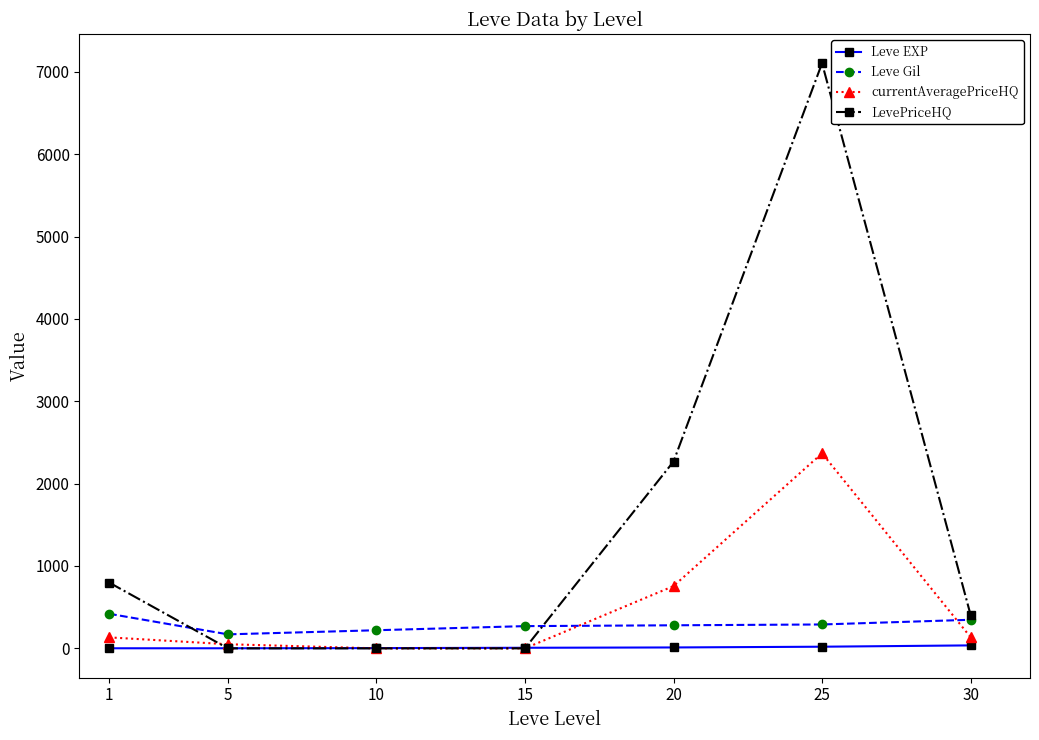

True or false: Leve EXP and Leve Gil cross at least once.

False